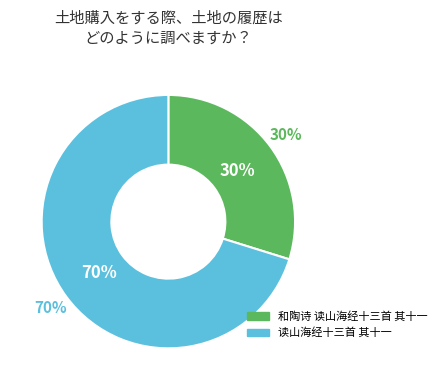

Which category has the smallest portion of the pie?

和陶诗 读山海经十三首 其十一